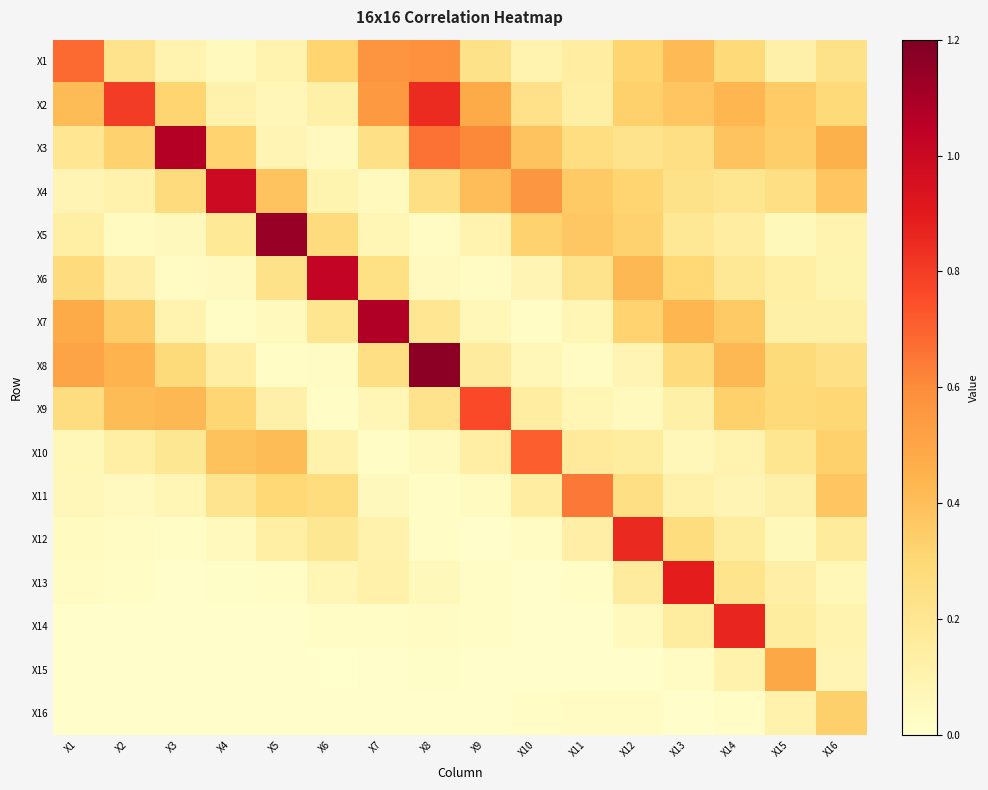

What is the difference between the highest and lowest values at X8?

1.2